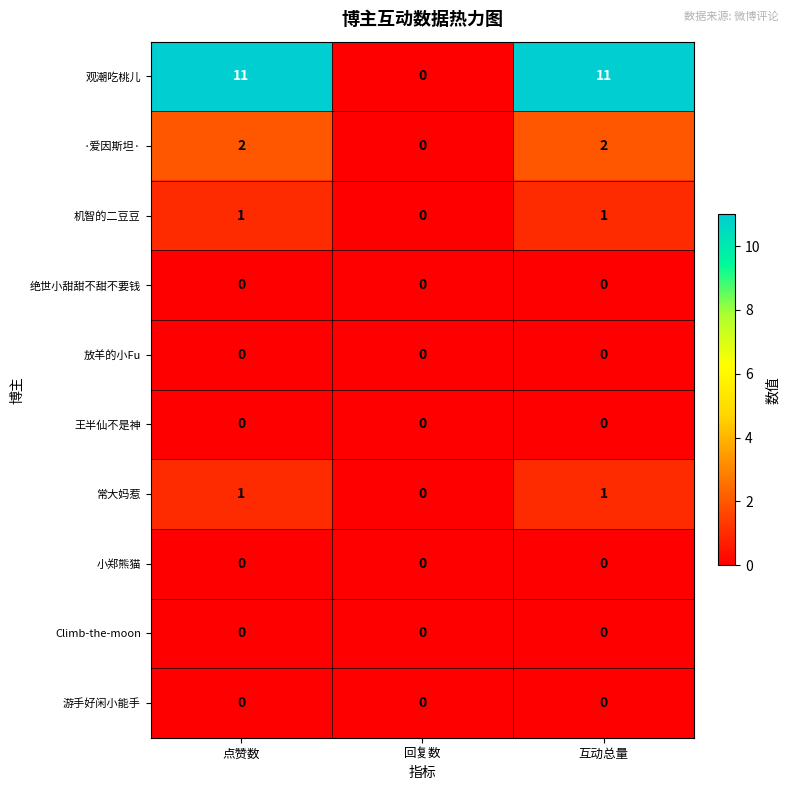

What is the greatest value displayed?

11